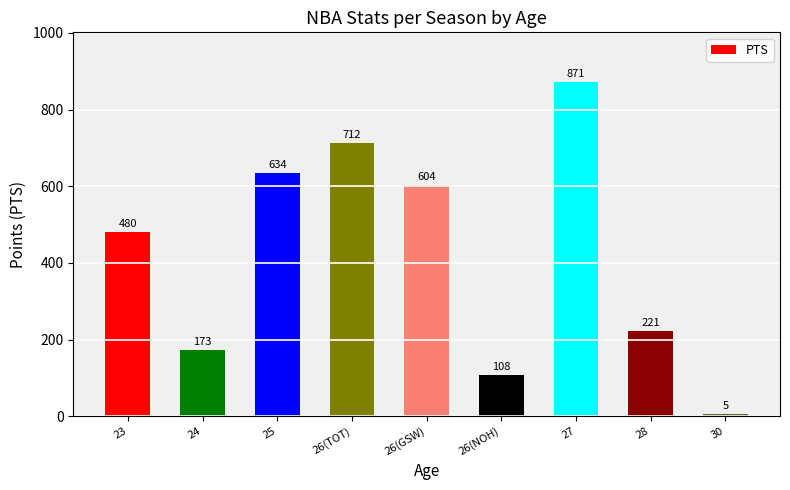

At which category does the chart reach its minimum across all series?

30